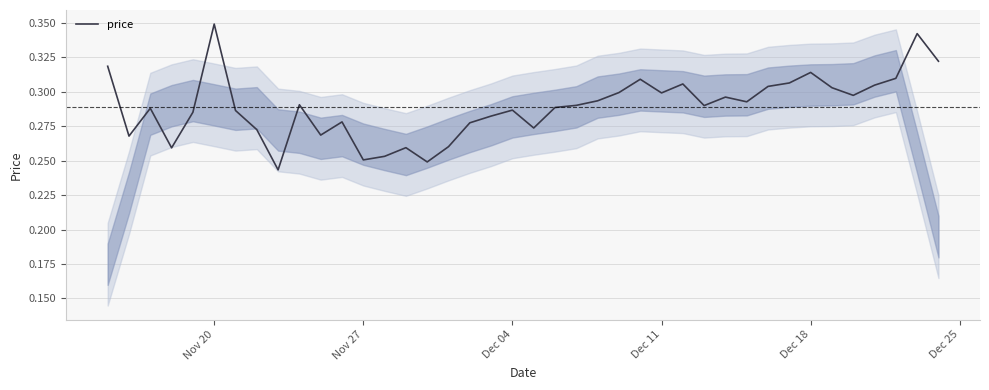

What is the sum of all values?

11.6